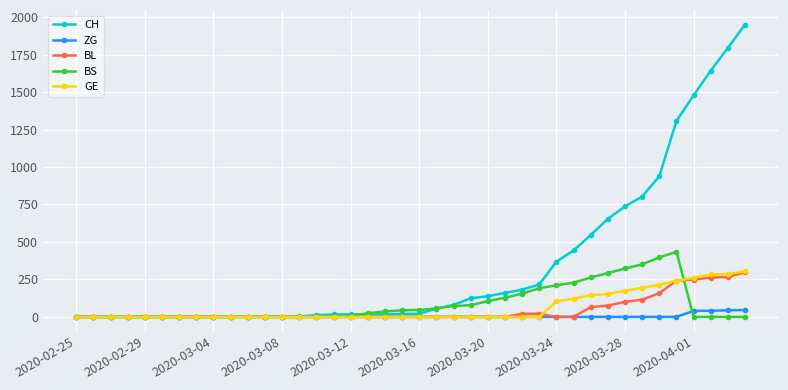

What are all the series names shown in the legend?

CH, ZG, BL, BS, GE